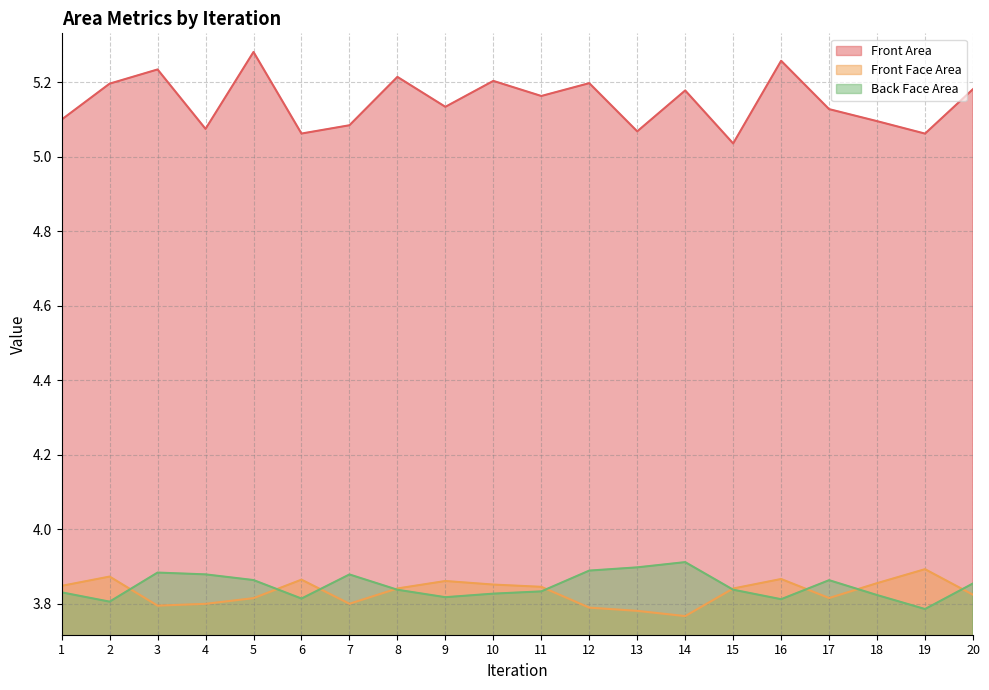

Rank the series at 15 from highest to lowest value.

Front Area, Front Face Area, Back Face Area